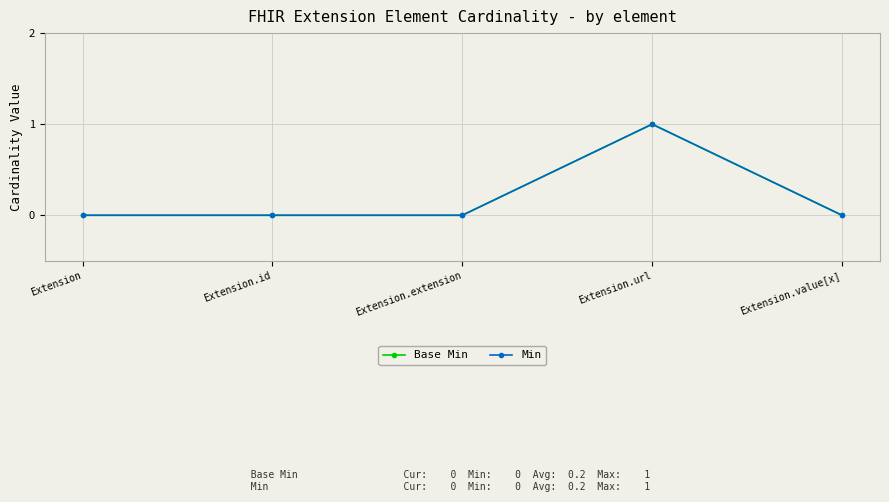

Does the chart have visible grid lines?

Yes